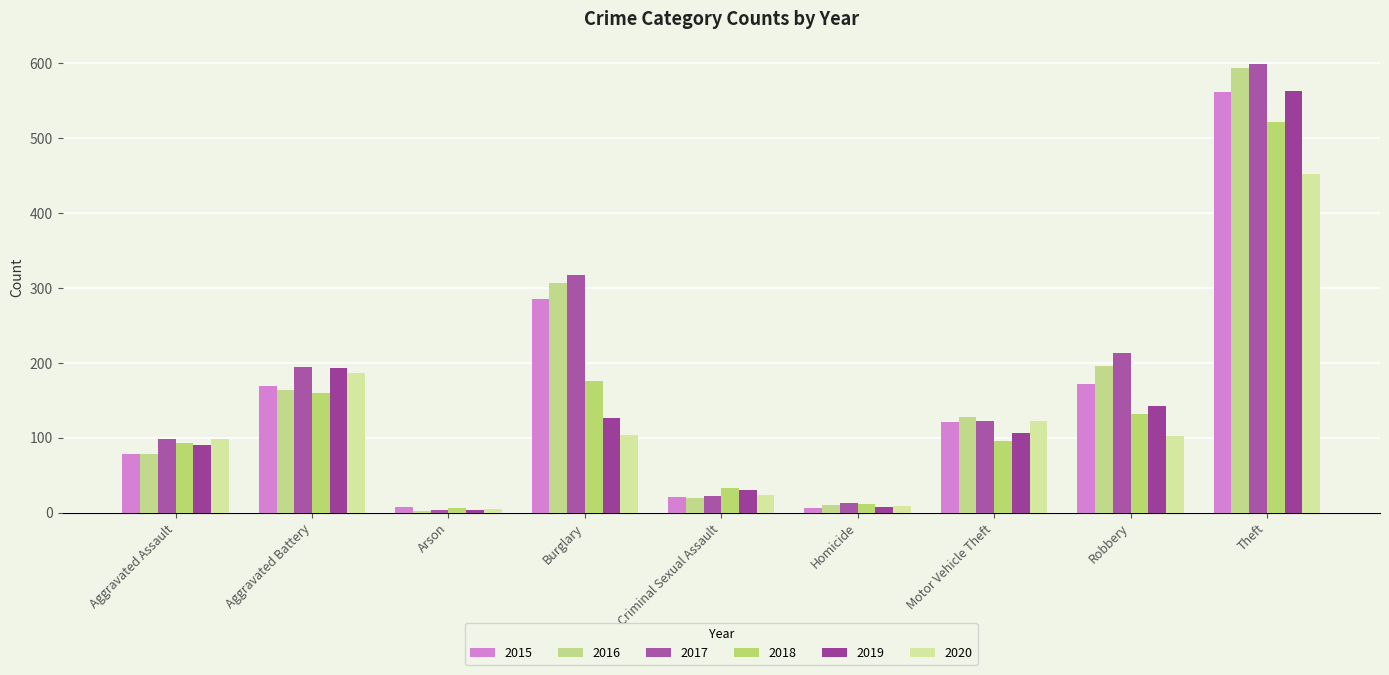

What position from the right is Motor Vehicle Theft?

3